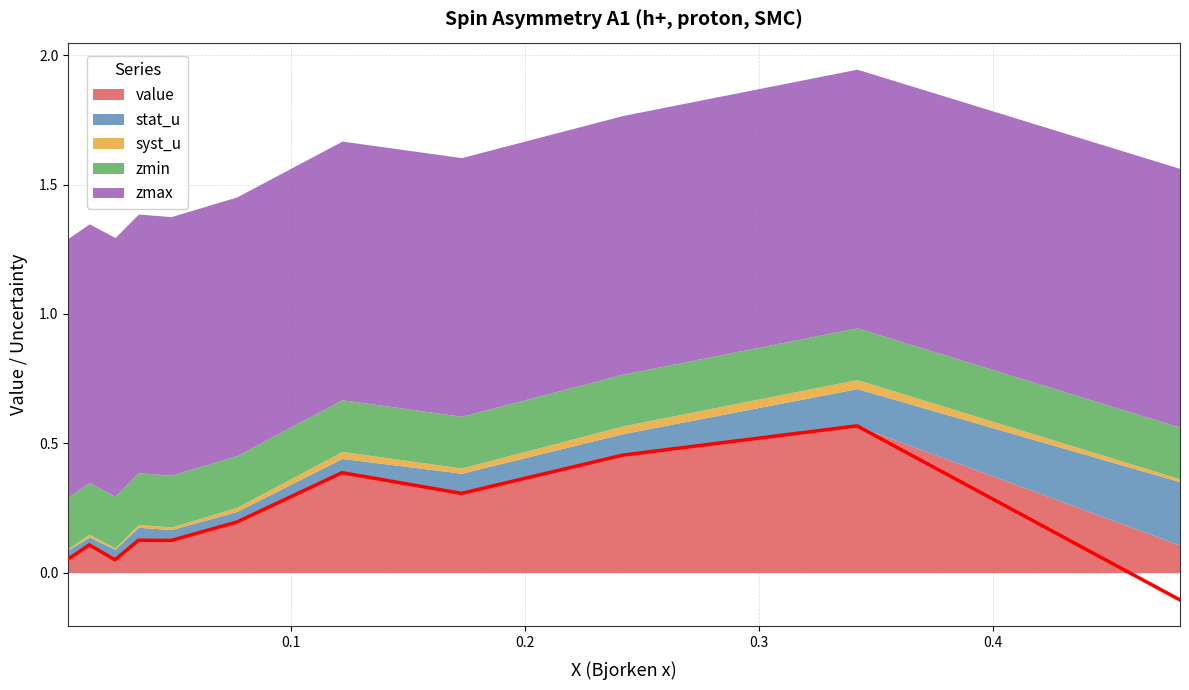

True or false: value has a value of 0.1 at 0.005.

False